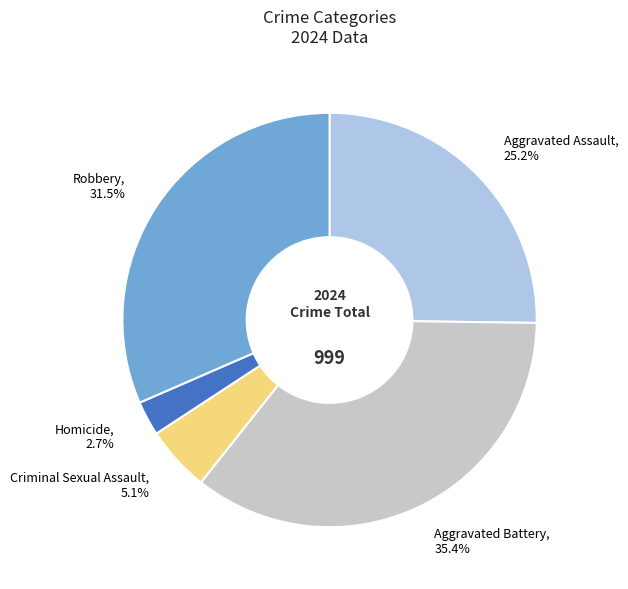

Between Aggravated Battery and Robbery, which is larger?

Aggravated Battery